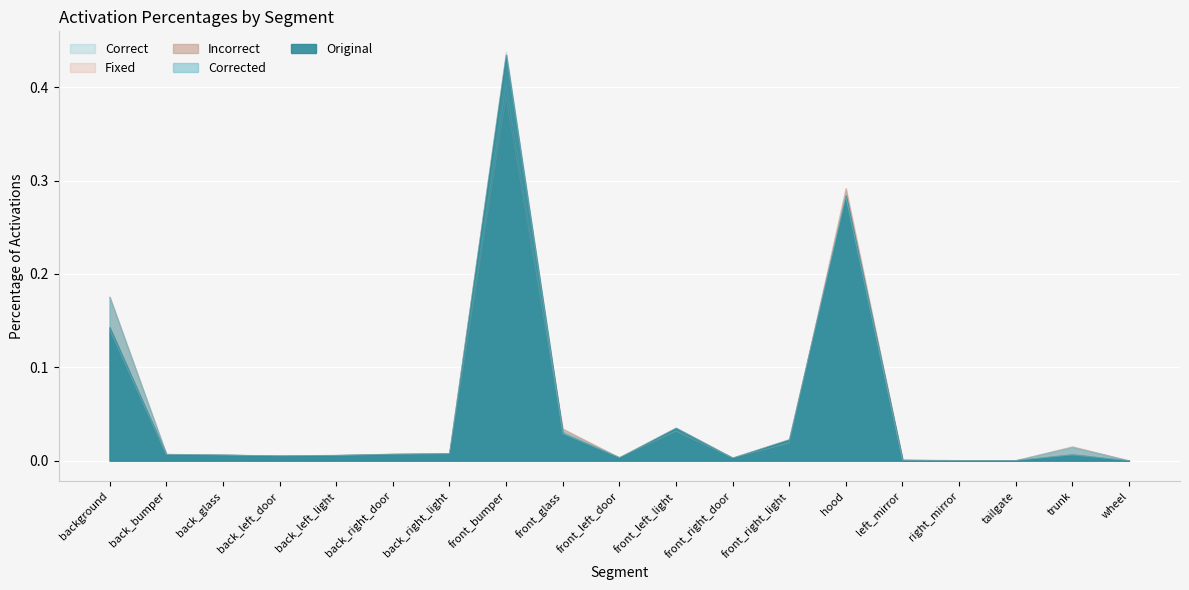

Is the value of PercActivationsCorrect at hood greater than the value of PercActivationsFixed at back_left_light?

Yes